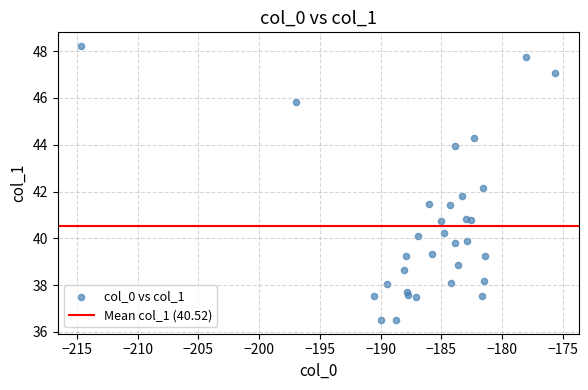

What is the range of Y values (max minus min)?

11.7